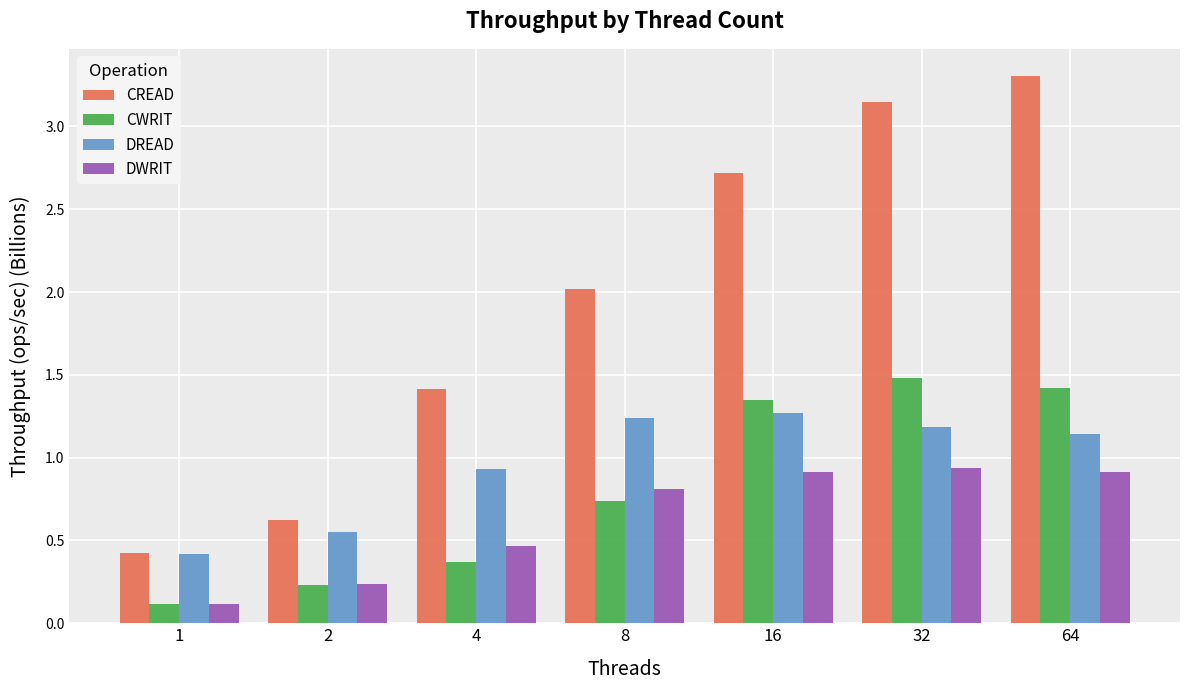

What is the spread (max minus min) of values at 64?

2.4